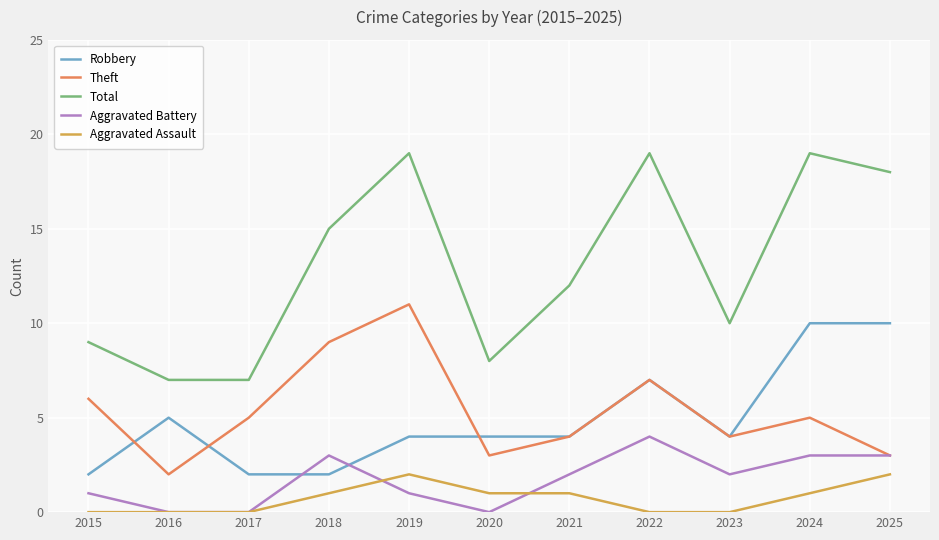

Reading left to right, list all the values displayed in this chart.

Robbery: 2	5	2	2	4	4	4	7	4	10	10
Theft: 6	2	5	9	11	3	4	7	4	5	3
Total: 9	7	7	15	19	8	12	19	10	19	18
Aggravated Battery: 1	0	0	3	1	0	2	4	2	3	3
Aggravated Assault: 0	0	0	1	2	1	1	0	0	1	2